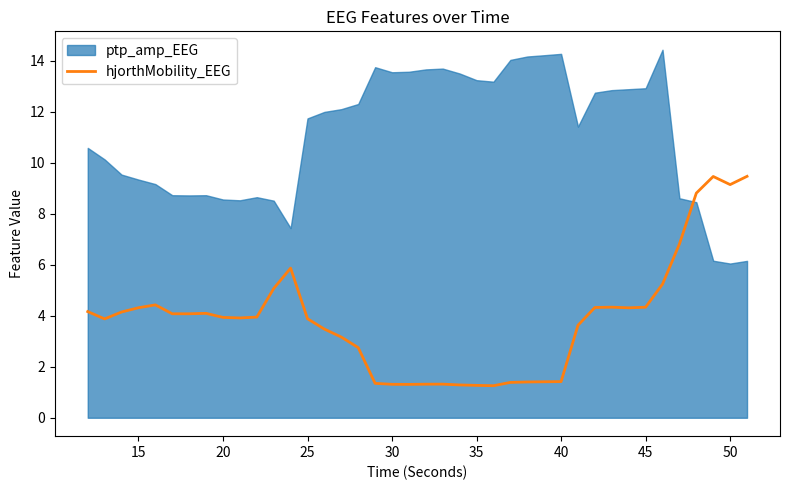

True or false: hjorthMobility_EEG has a value of 2.1 at 40.

False